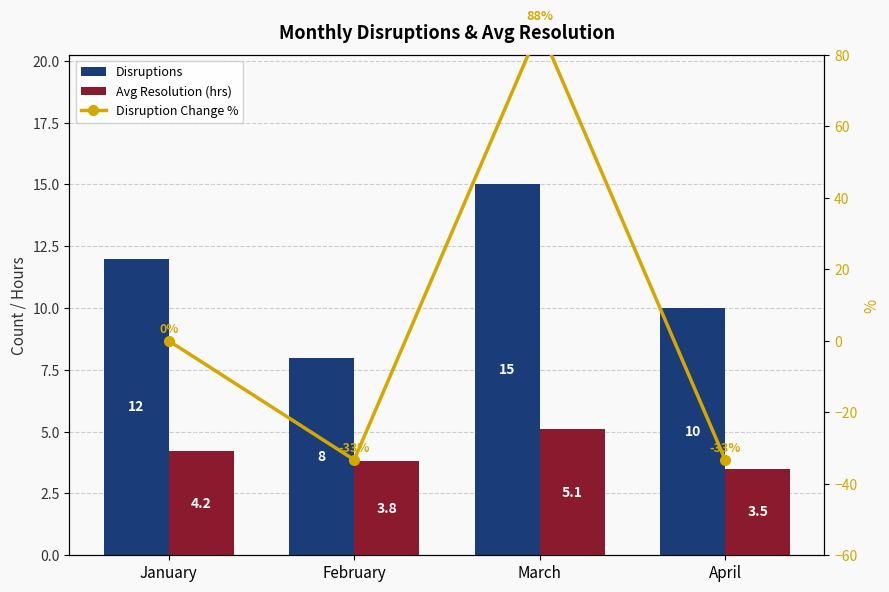

What are all the series names shown in the legend?

Disruptions, Avg Resolution (hrs), Disruption Change %